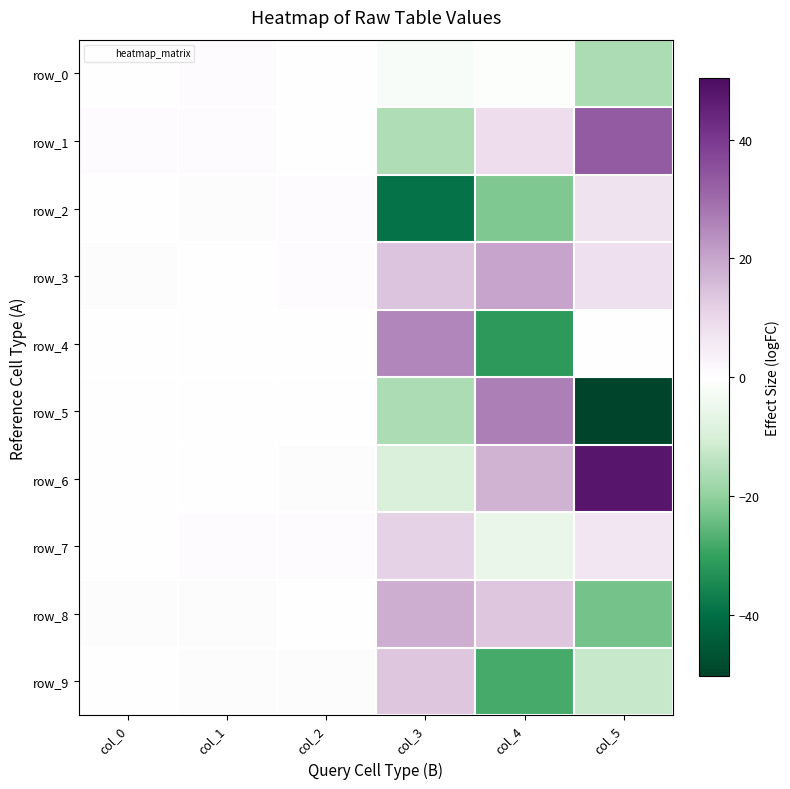

At col_4, list the series in order from smallest to largest.

row_4, row_9, row_2, row_7, row_0, row_1, row_8, row_6, row_3, row_5